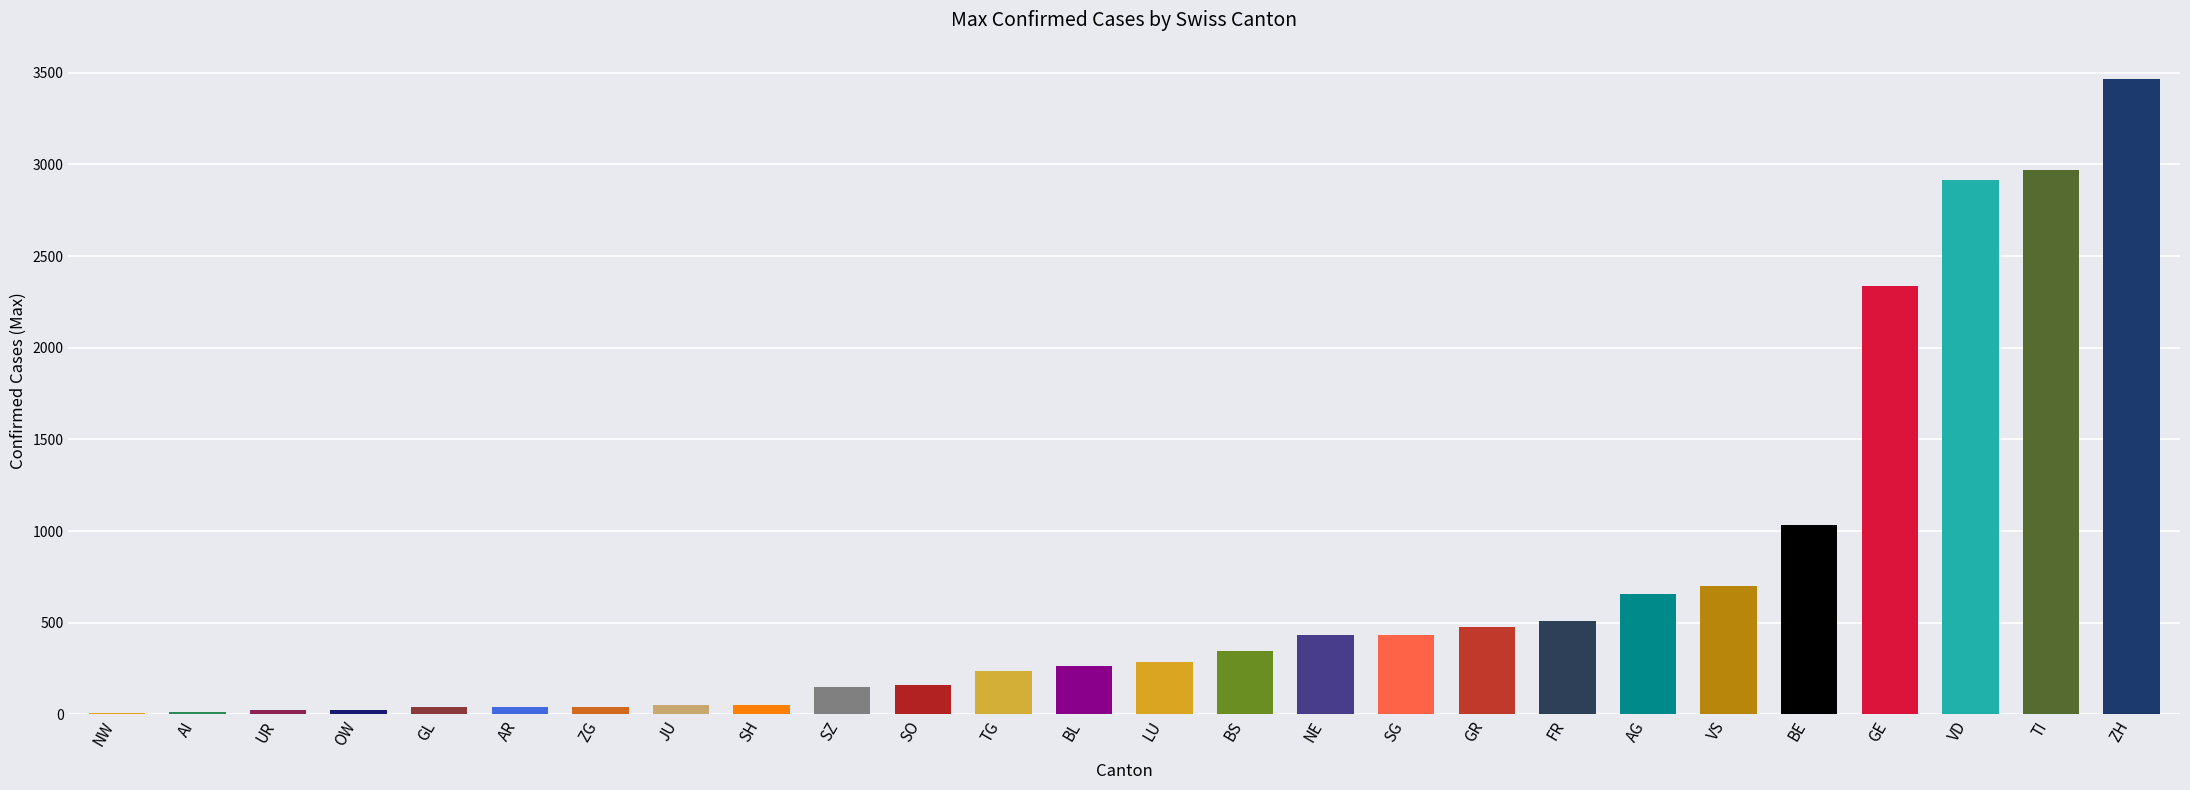

What is the maximum value shown in the chart?

3468